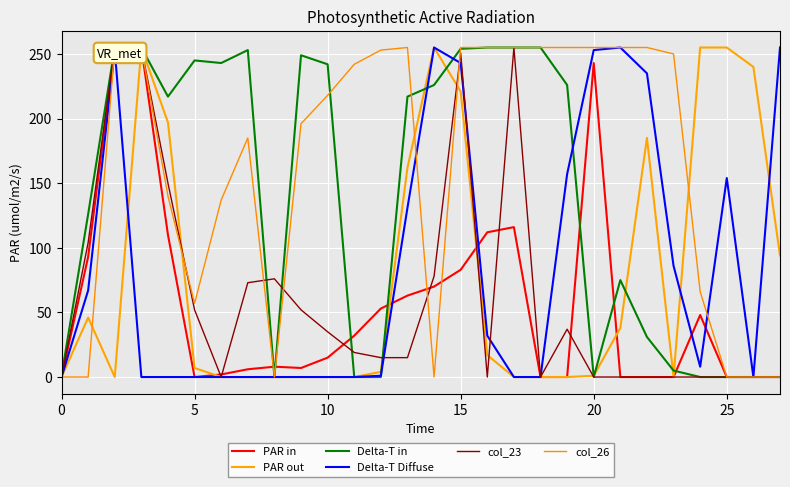

What is the average value of the Delta-T in series?

139